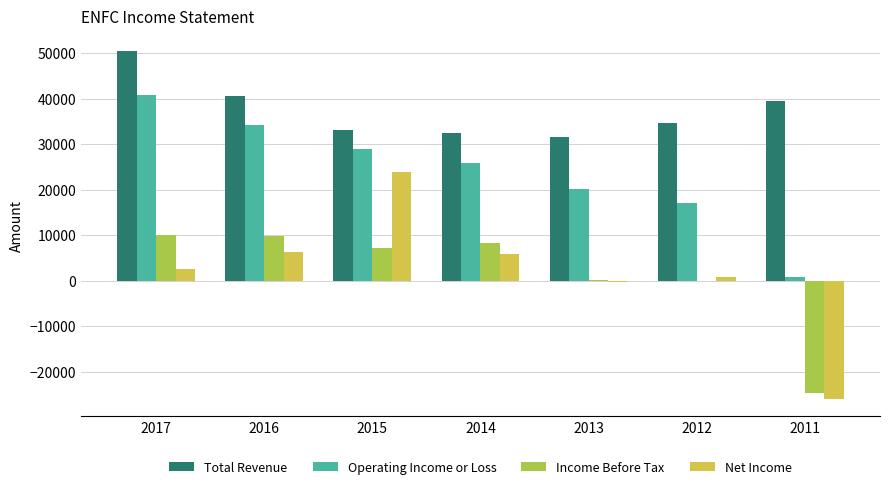

At which label does Total Revenue first exceed 34600?

2017